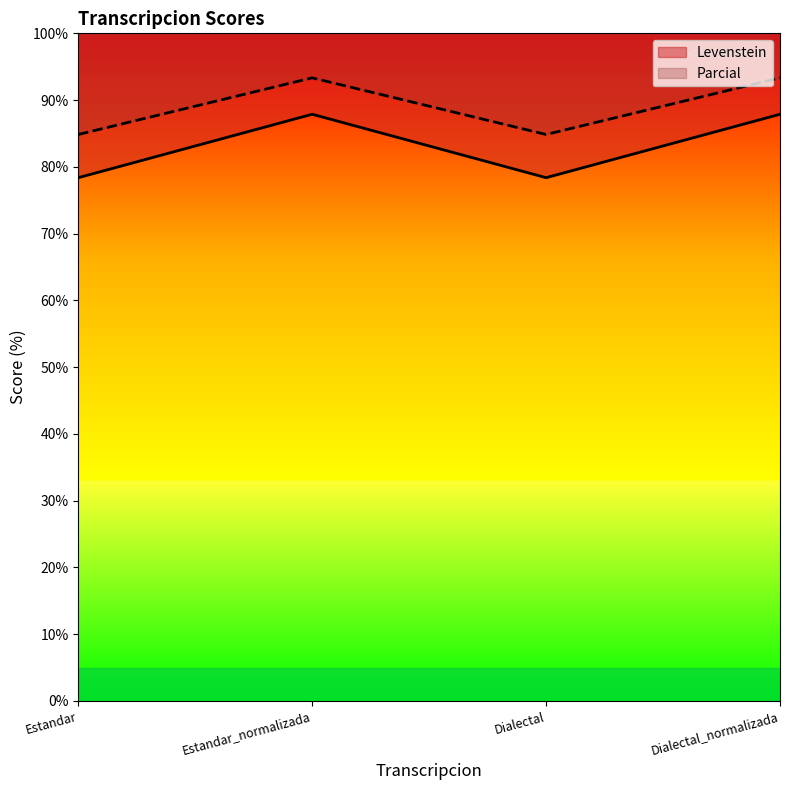

Reading left to right, what are all the values shown in this chart?

Levenstein: Estandar=78.4	Estandar_normalizada=87.9	Dialectal=78.4	Dialectal_normalizada=87.9
Parcial: Estandar=84.8	Estandar_normalizada=93.3	Dialectal=84.8	Dialectal_normalizada=93.3